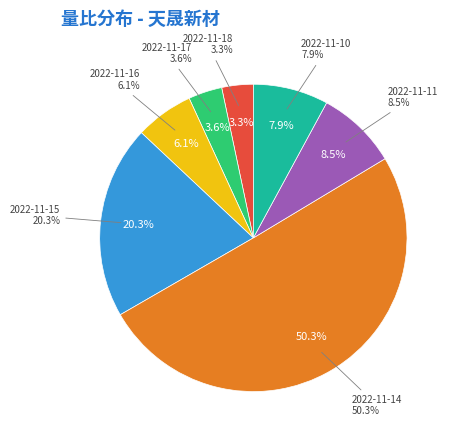

Rank the categories by value from highest to lowest.

2022-11-14, 2022-11-15, 2022-11-11, 2022-11-10, 2022-11-16, 2022-11-17, 2022-11-18